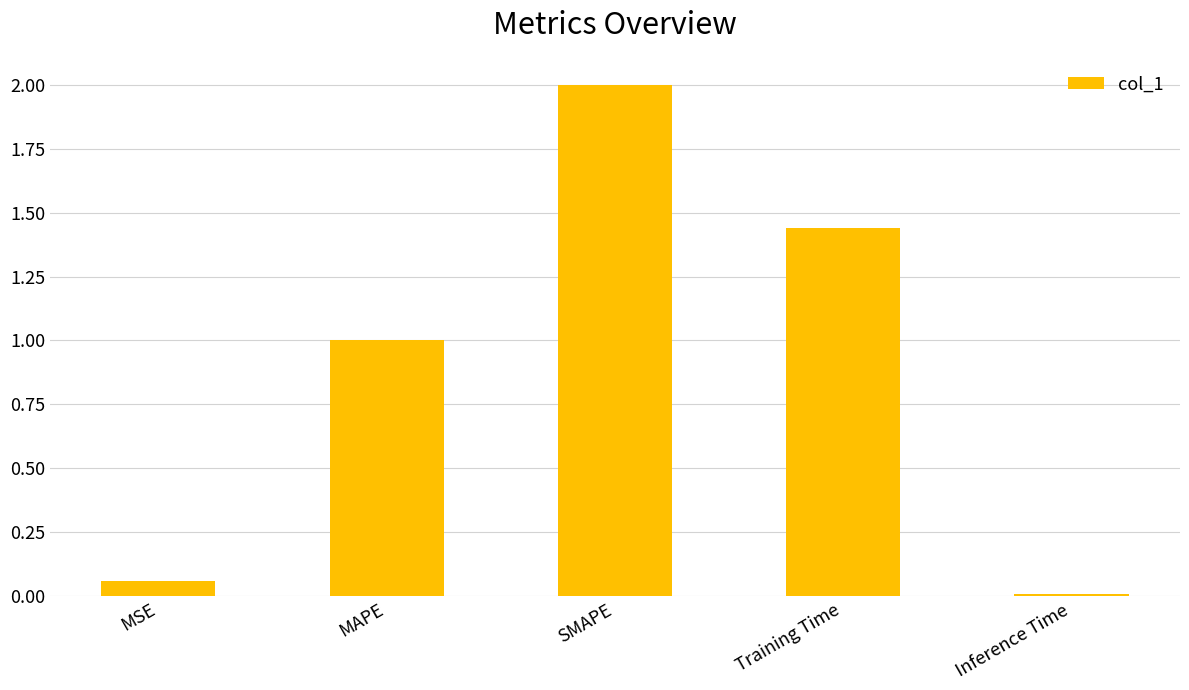

What is the sum of all values?

4.5